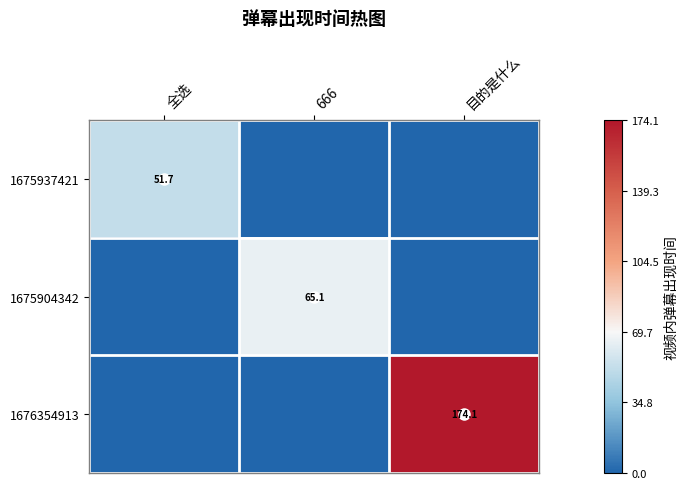

What is the difference between the maximum and minimum values in the 1676354913 series?

174.1